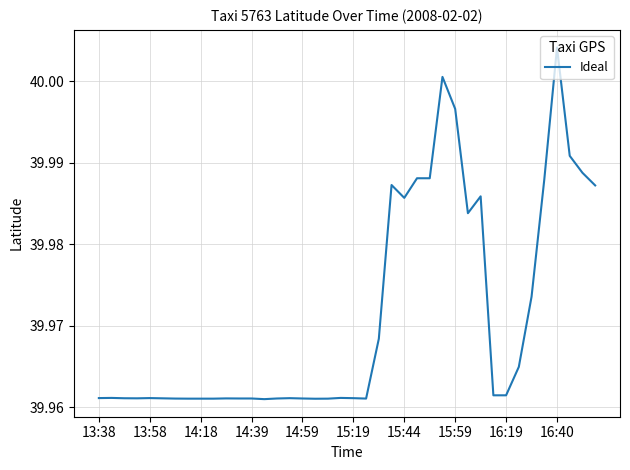

At which category does the chart reach its peak across all series?

16:40